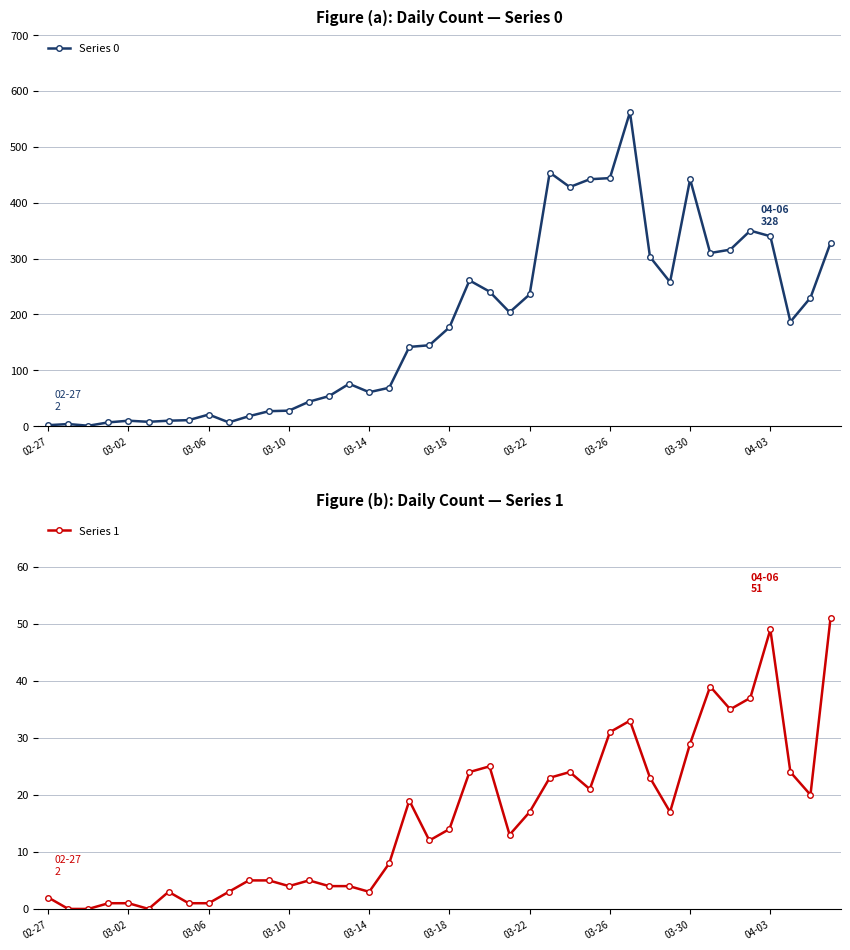

Read the Series 1 value at 03-18.

14